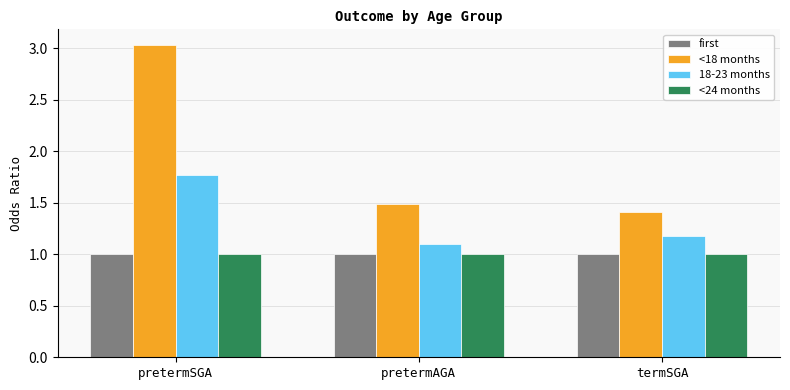

Is the value of <18 months at pretermAGA greater than the value of 18-23 months at pretermSGA?

No